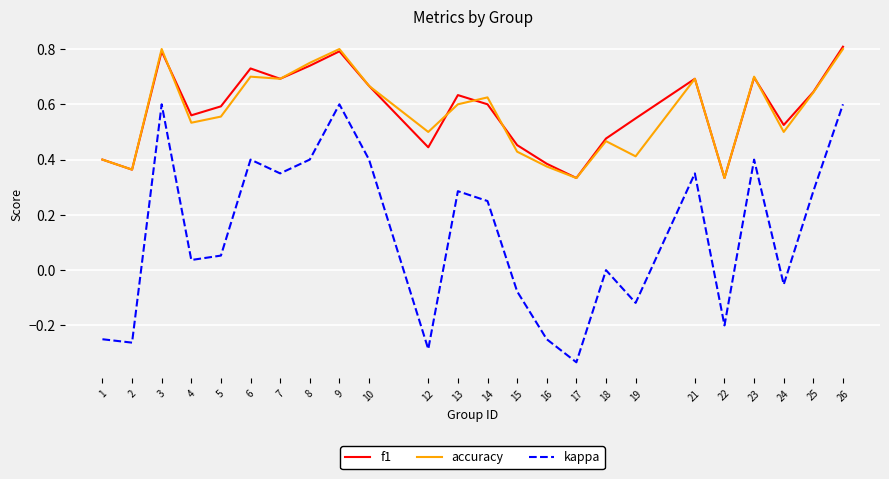

Between 16 and 19, which series saw the biggest shift?

f1